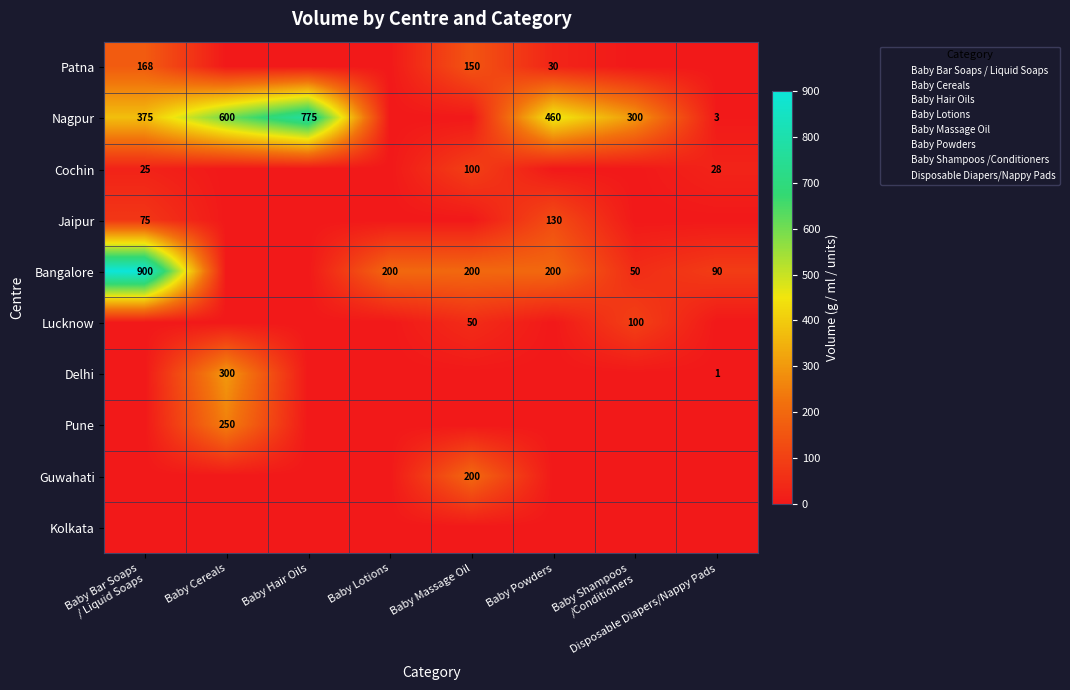

At which category is the sum across all series the highest?

Baby Bar Soaps
/ Liquid Soaps